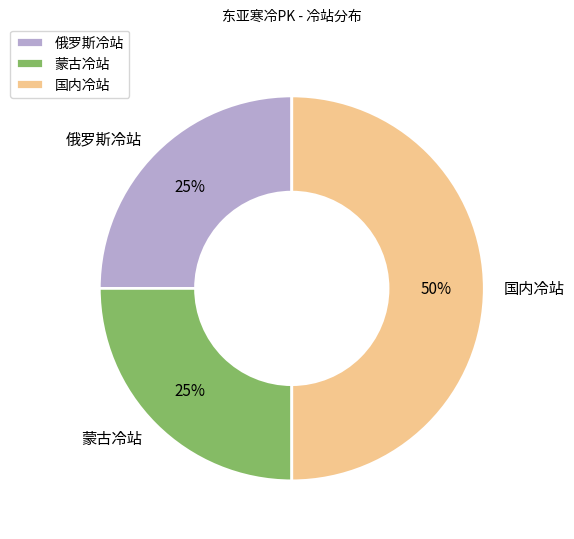

Does 蒙古冷站 account for over 50% of the chart?

No